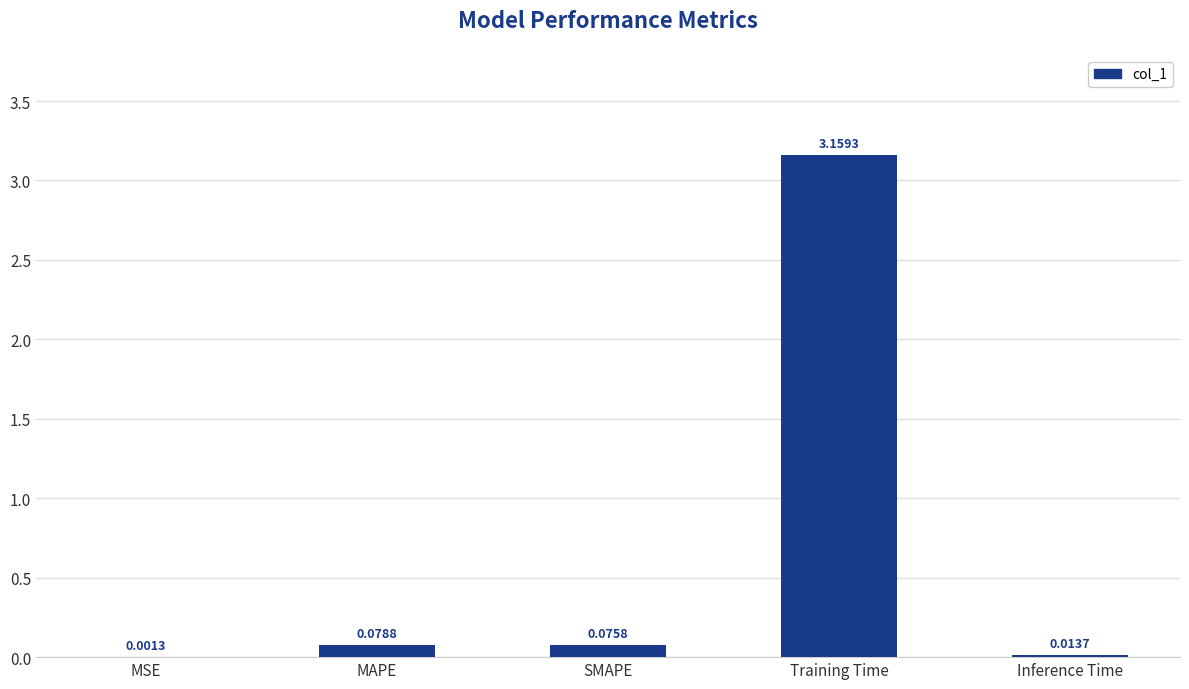

What is the sum of all values?

3.3